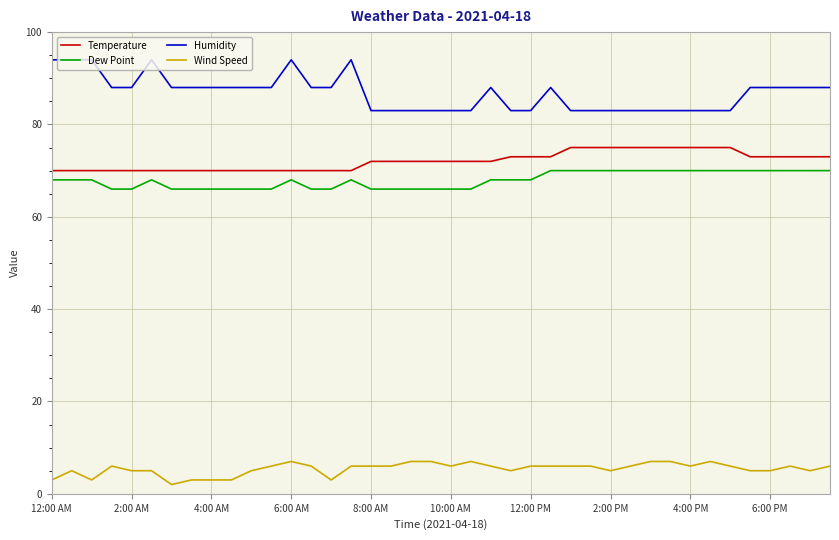

What is the average value of the Dew Point series?

68